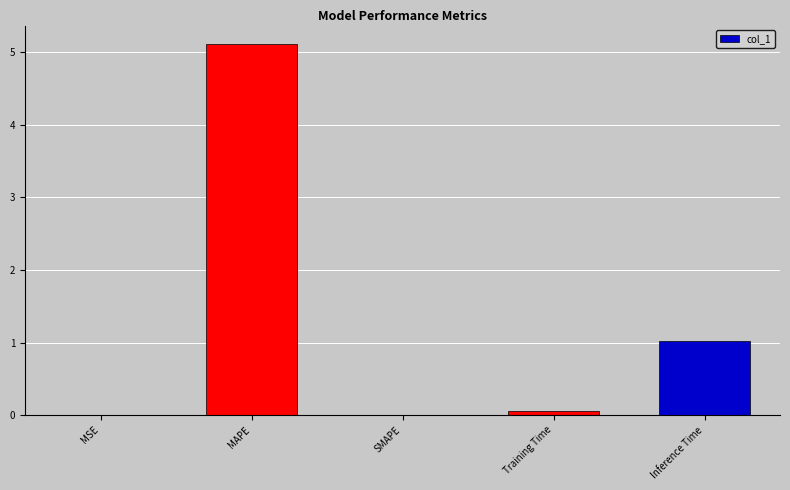

What is the maximum value shown in the chart?

5.1